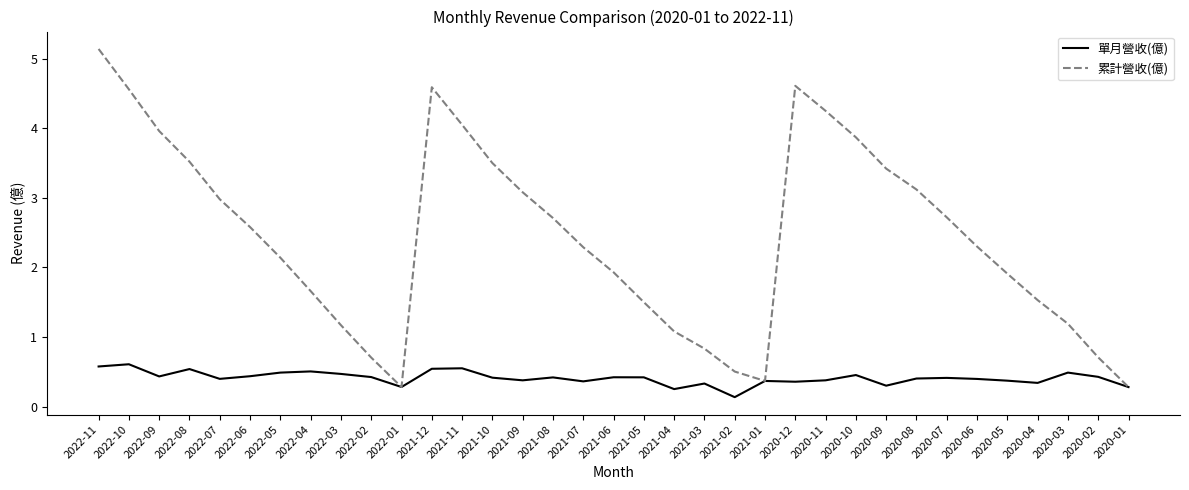

What position from the right is 2021-04?

16